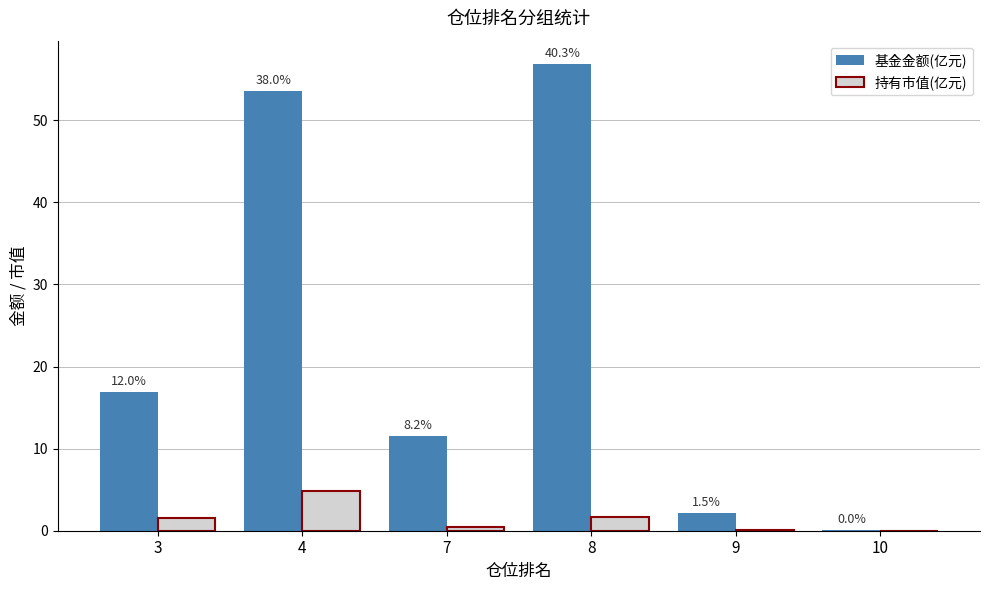

Reading right to left, transcribe all the data shown in this chart.

基金金额(亿元): 0.1	2.1	56.9	11.6	53.6	16.9
持有市值(亿元): 0.0	0.1	1.7	0.5	4.9	1.6